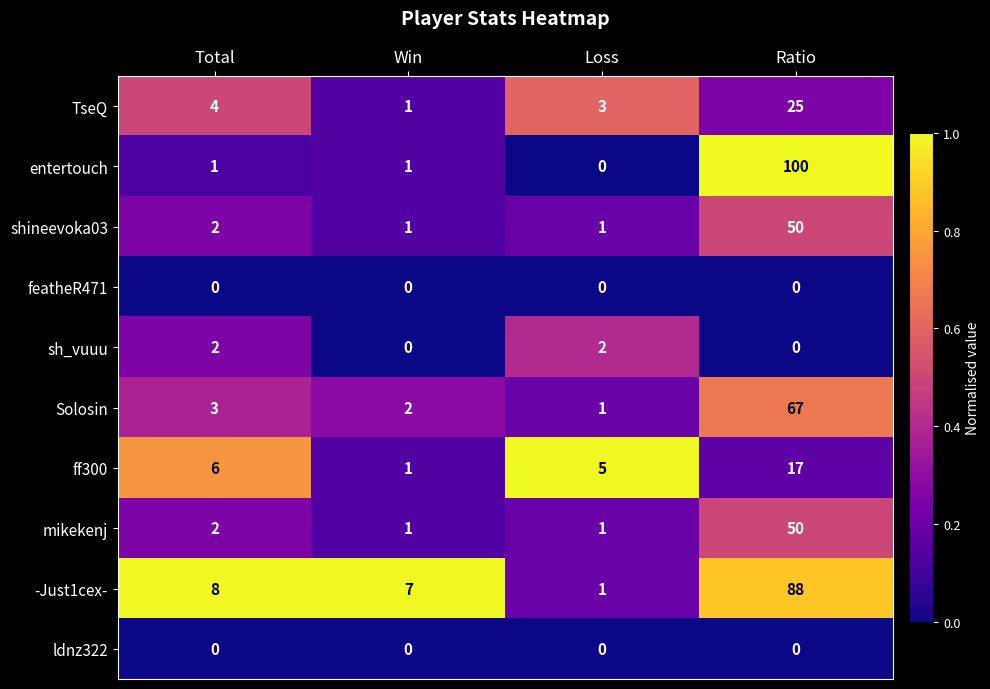

What is the average value of the -Just1cex- series?

26